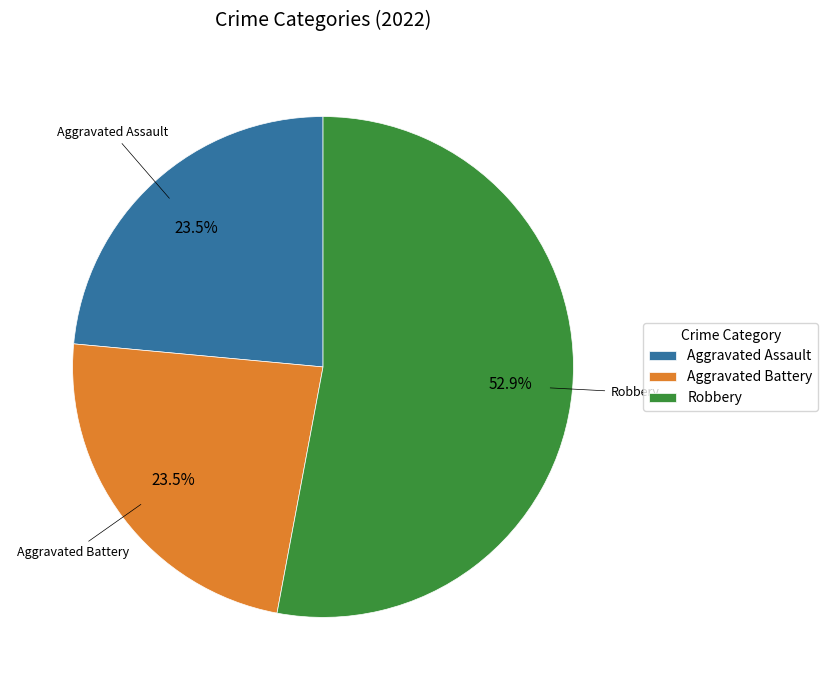

Count the number of slices in the pie.

3